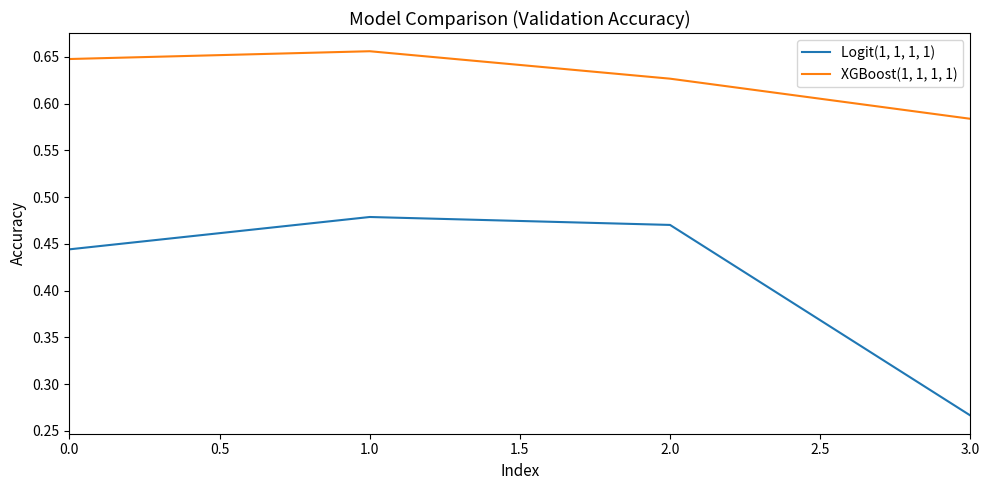

The XGBoost(1, 1, 1, 1) series shows 0.9 at 1.0. True or false?

False